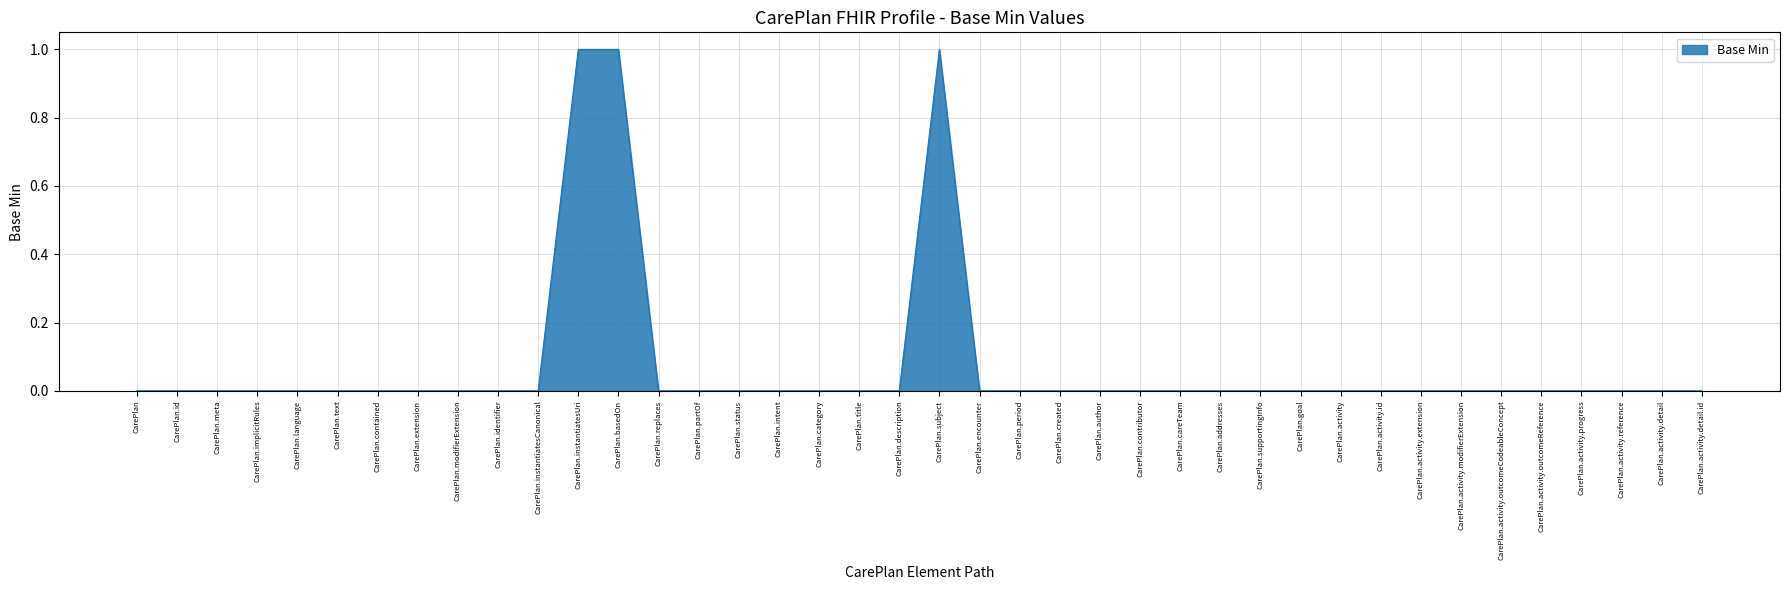

Does the chart display data point markers on the line(s)?

No